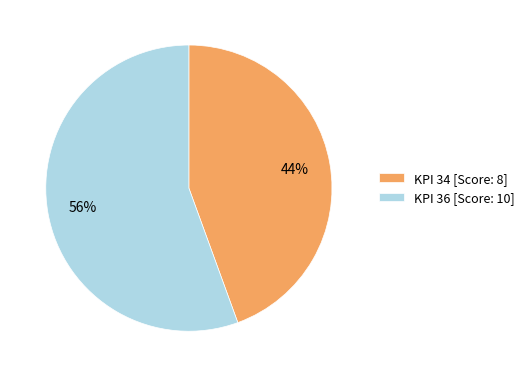

Between KPI 36 [Score: 10] and KPI 34 [Score: 8], which is larger?

KPI 36 [Score: 10]